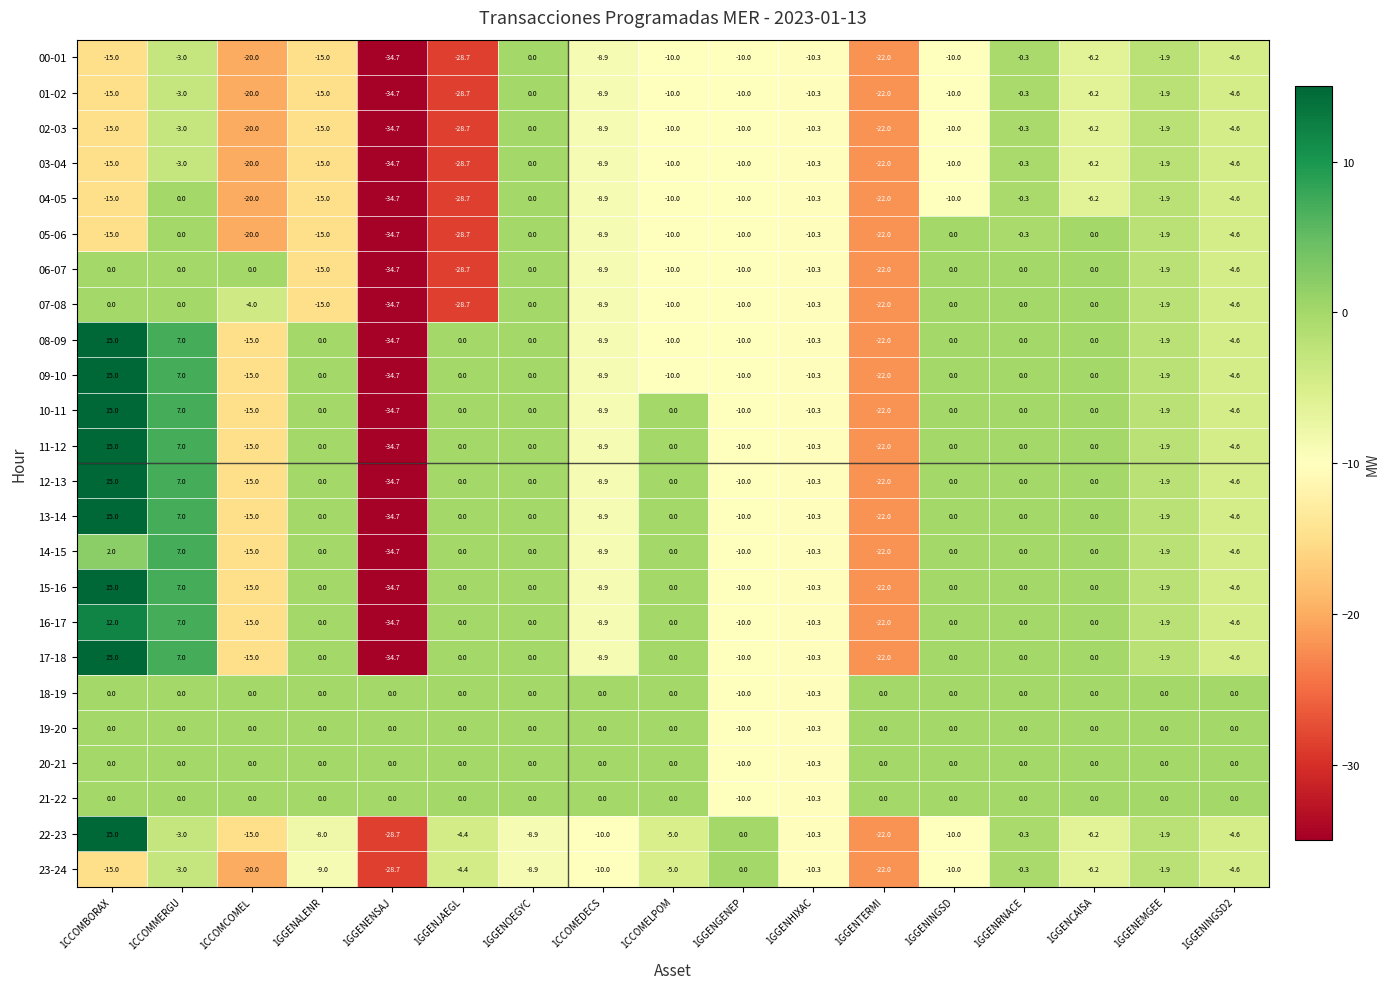

Where does the 22-23 series first go above -6?

1CCOMBORAX